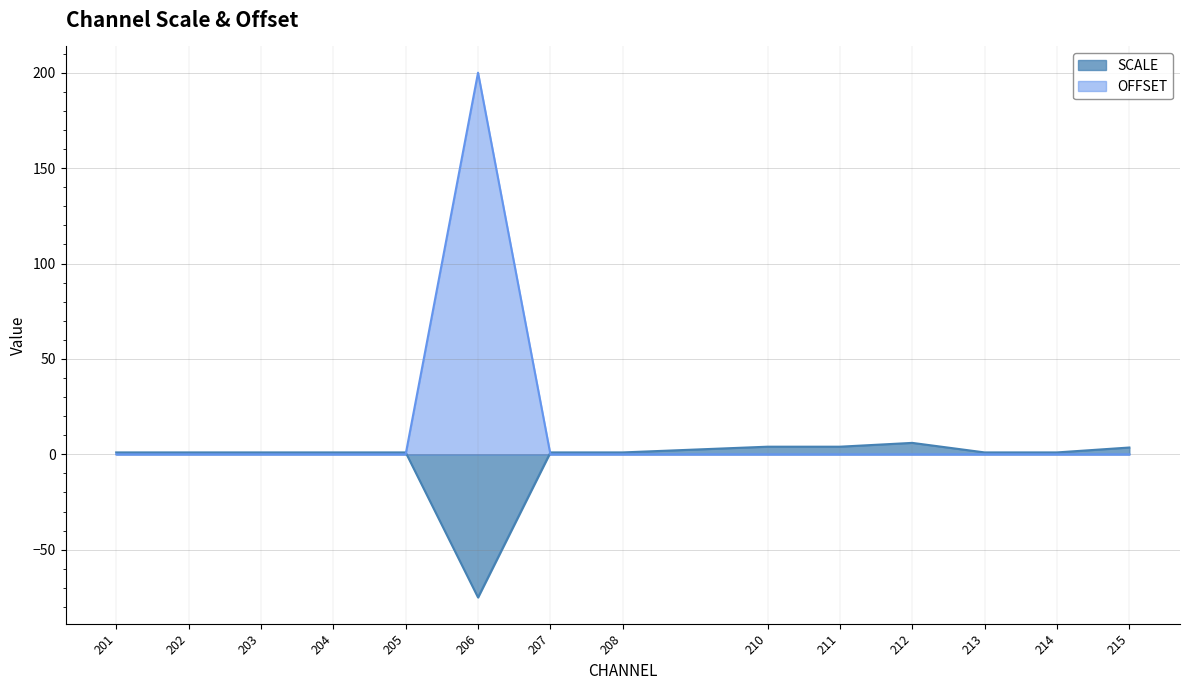

What is the difference between the highest and lowest values at 212?

6.0